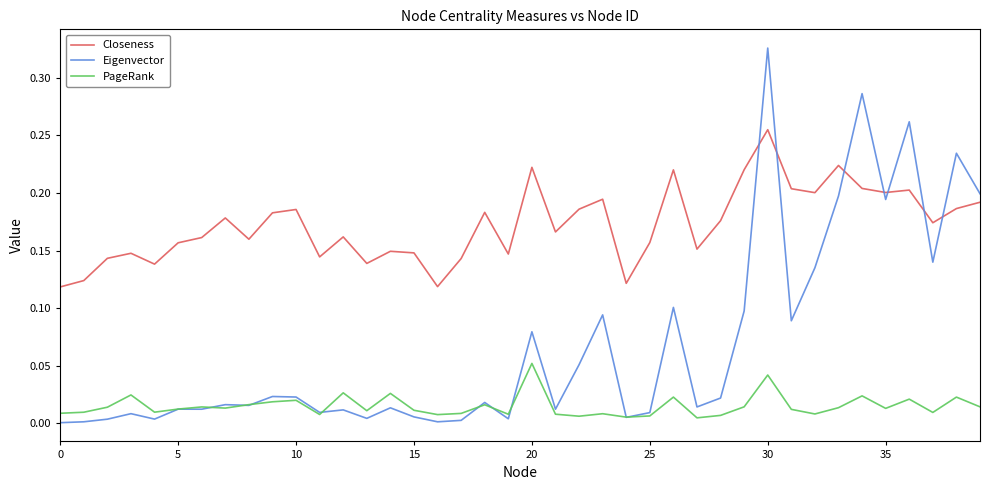

Which series has the largest total across all categories?

Closeness